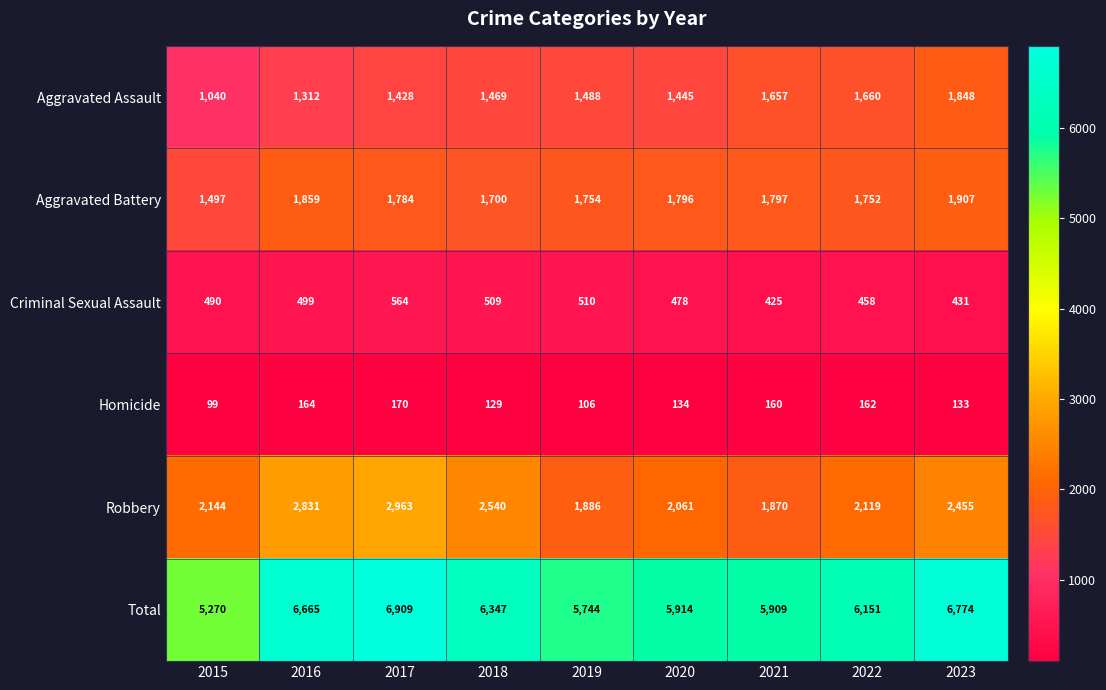

How many distinct data groups are displayed?

6